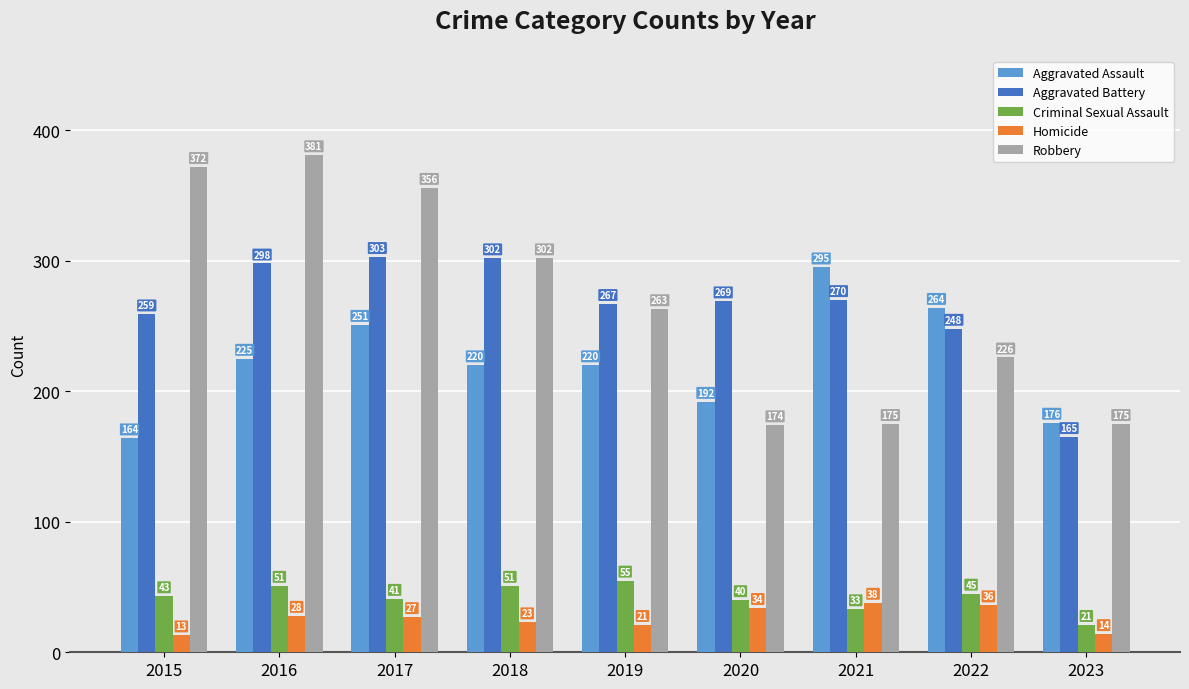

Count the number of data series in this chart.

5